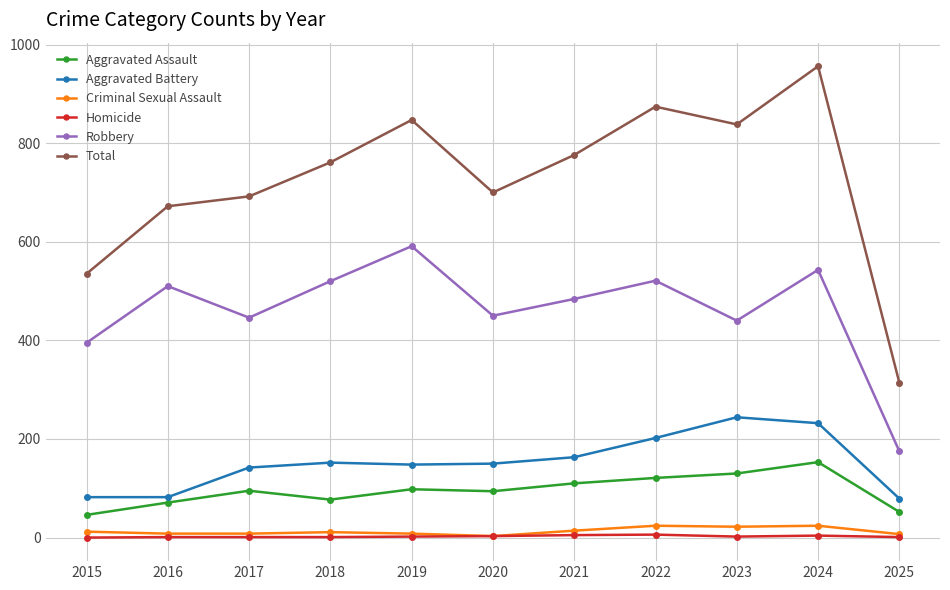

List the series in order of their peak value, highest first.

Total, Robbery, Aggravated Battery, Aggravated Assault, Criminal Sexual Assault, Homicide